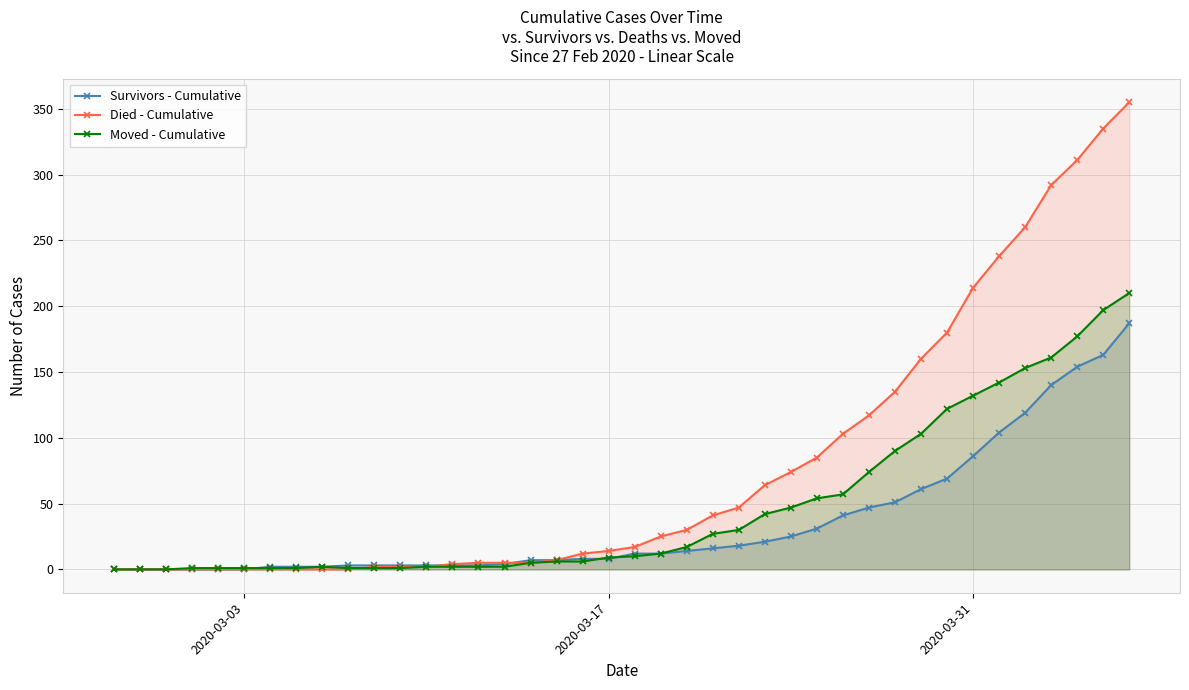

Which series has the widest spread of values?

Died - Cumulative